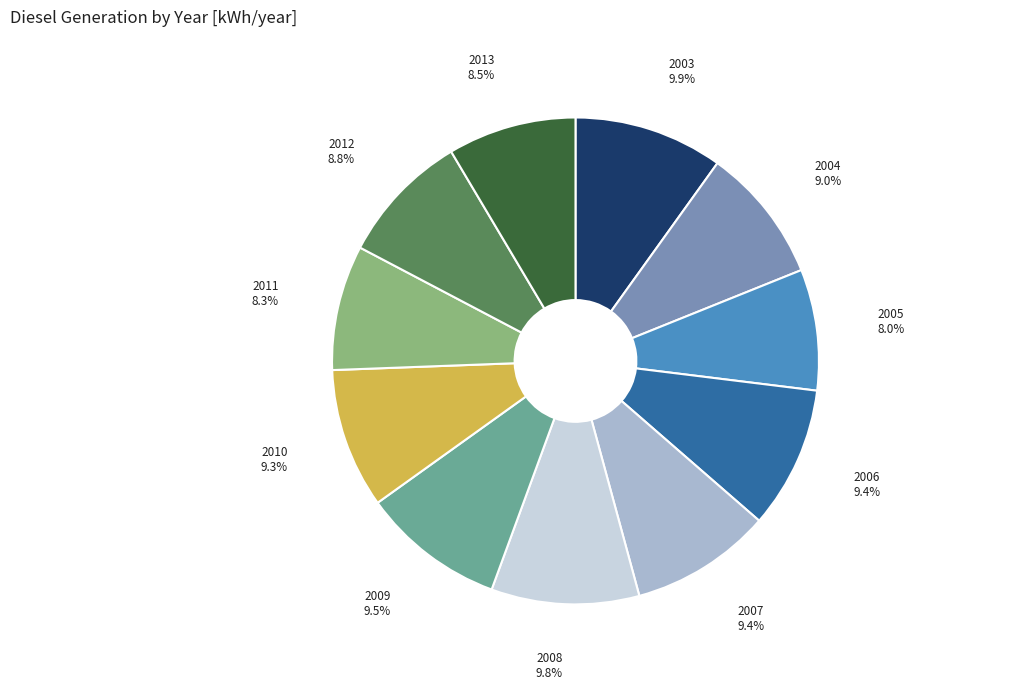

How many segments does this pie chart have?

11